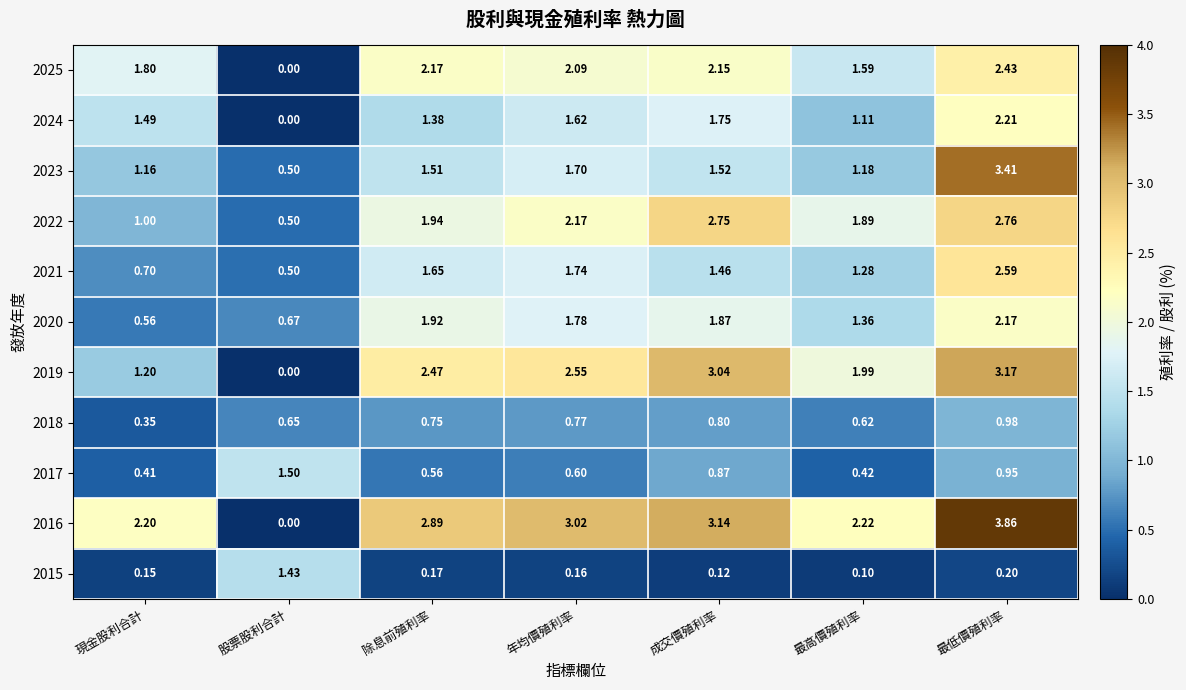

At which label does 2022 reach its minimum?

股票股利合計